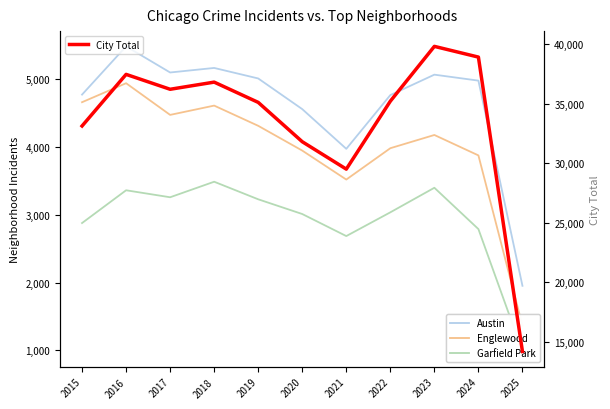

How many interior local peaks does the Englewood series have?

3